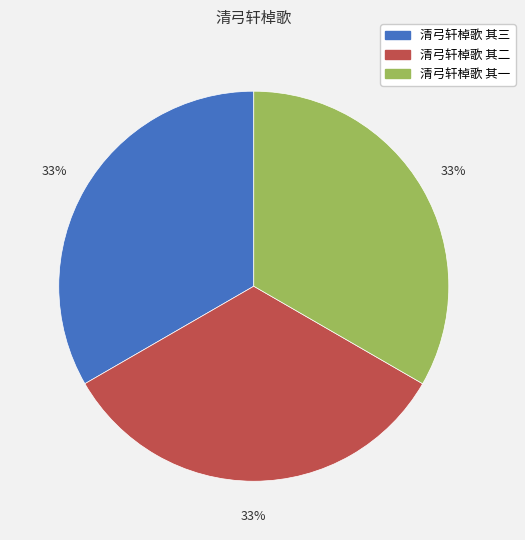

Approximately how many times larger is the value at 清弓轩棹歌 其三 compared to 清弓轩棹歌 其一?

1.0